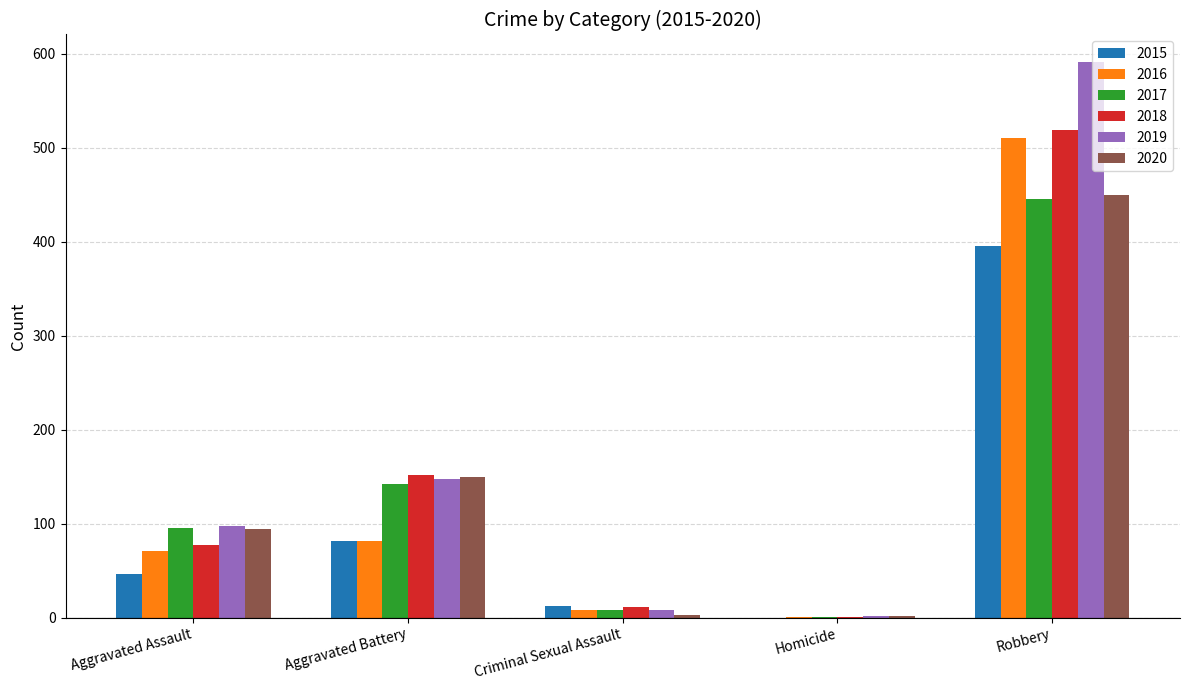

What is the approximate value of 2015 at Aggravated Assault?

46